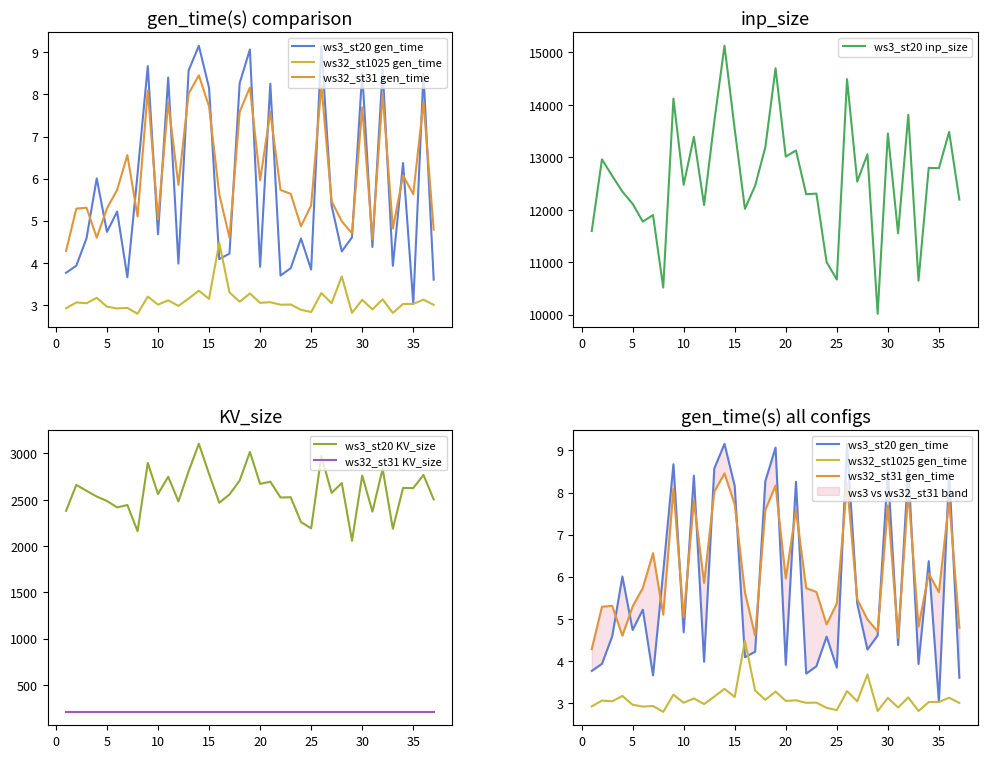

What is the highest value of the ws3_st20 inp_size series?

15128